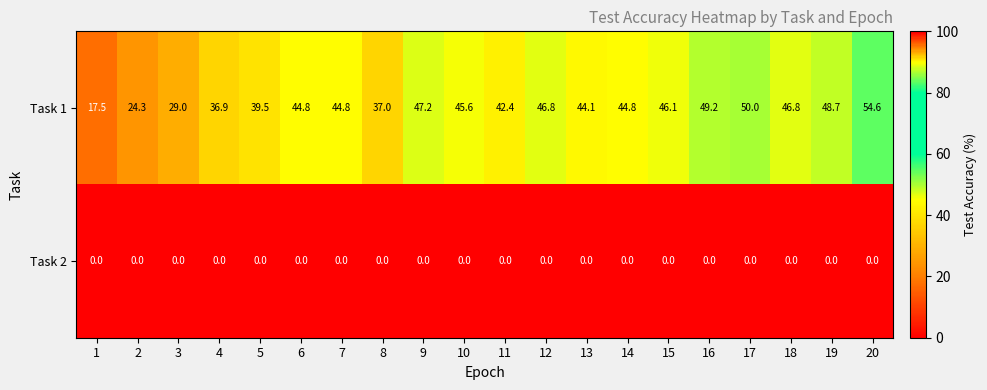

Which series changed the most between 7 and 10?

Task 1